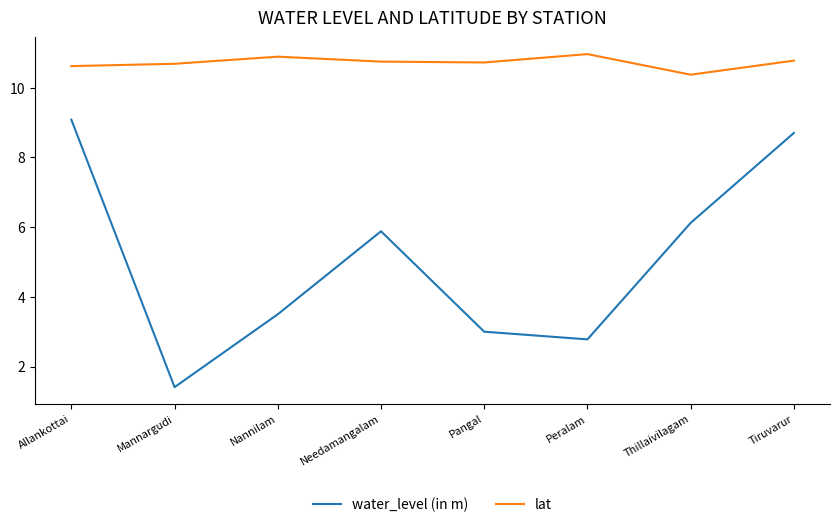

True or false: lat and water_level (in m) intersect in this chart.

False